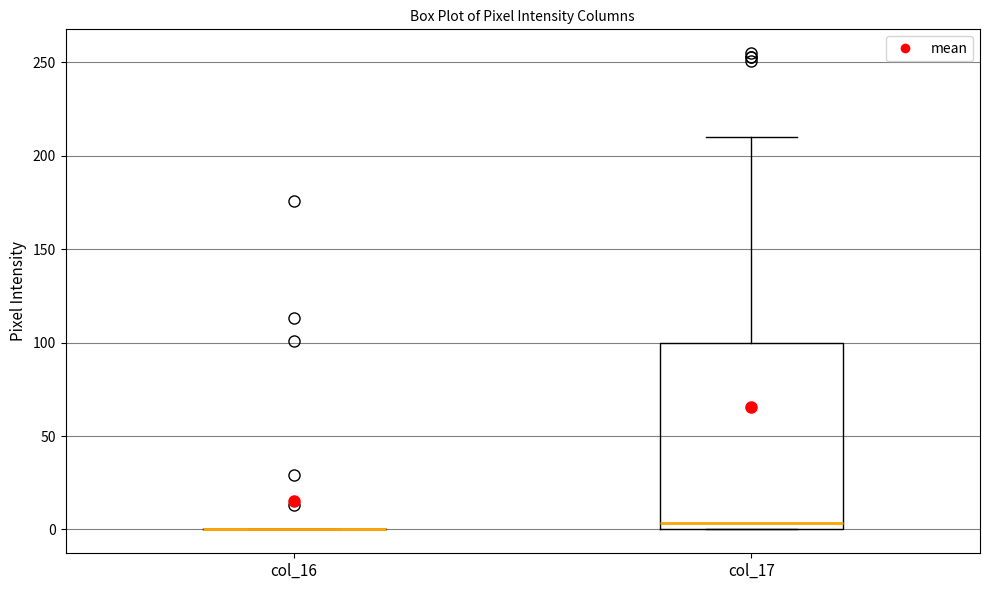

Reading left to right, read every box against the y-axis: the position of its median line, the range the box covers, and the ends of its whiskers. The values are not printed on the chart, so give them approximately, as read against the axis.

col_16: box collapsed to a line at 0, whiskers 0 to 0
col_17: median 5, box 0 to 100, whiskers 0 to 210